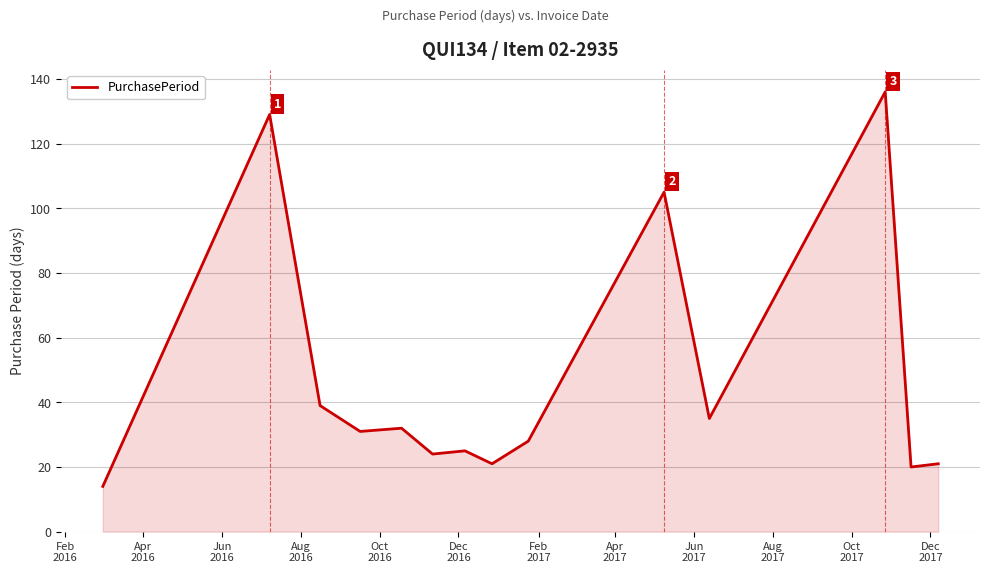

What is the greatest value displayed?

136